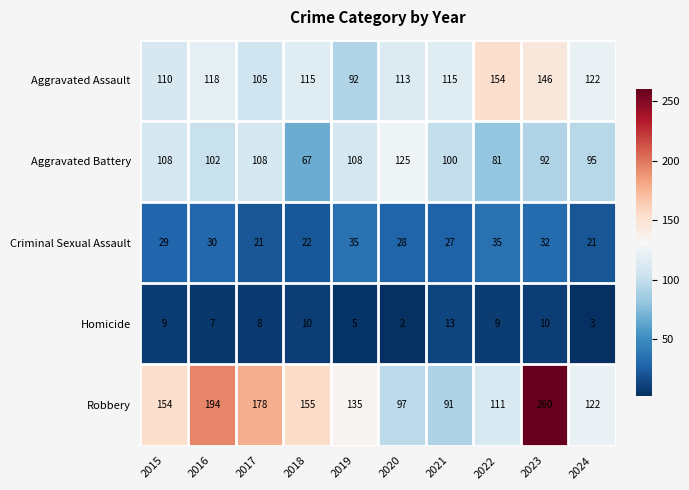

What is the difference between the maximum and second lowest values in the Homicide series?

10